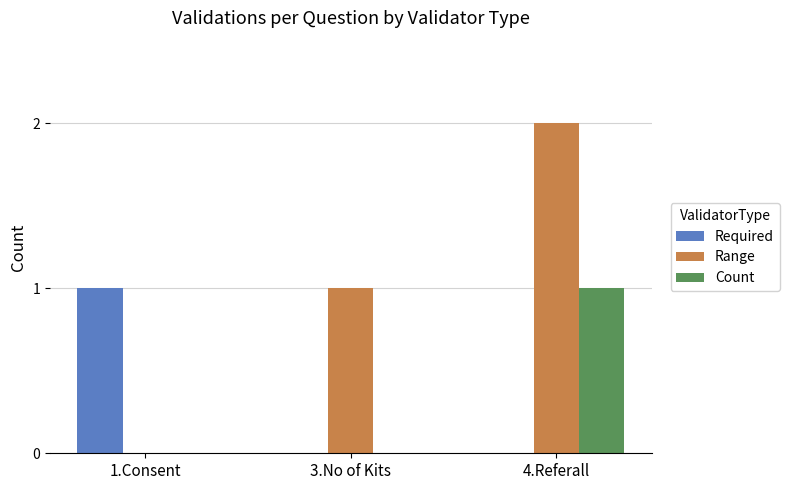

What are all the series names shown in the legend?

Required, Range, Count